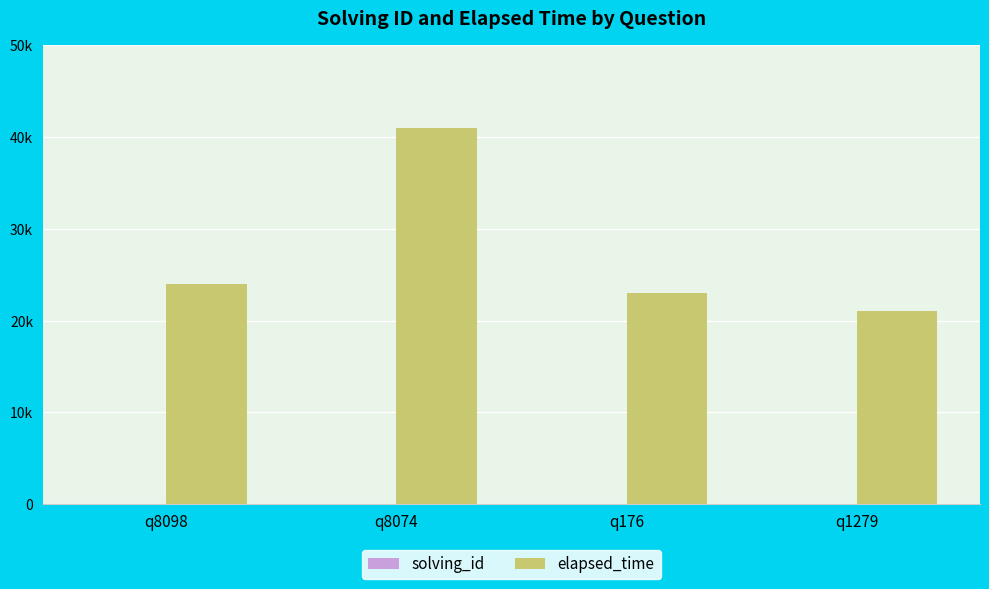

Does the chart contain stacked bars?

No